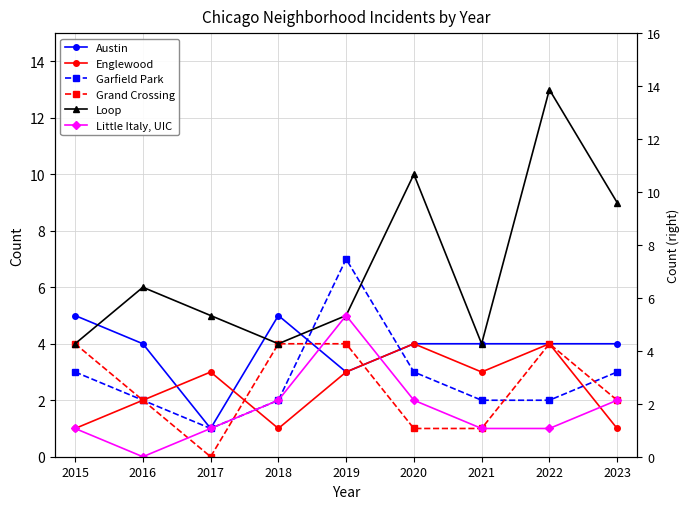

True or false: Englewood and Loop intersect in this chart.

False